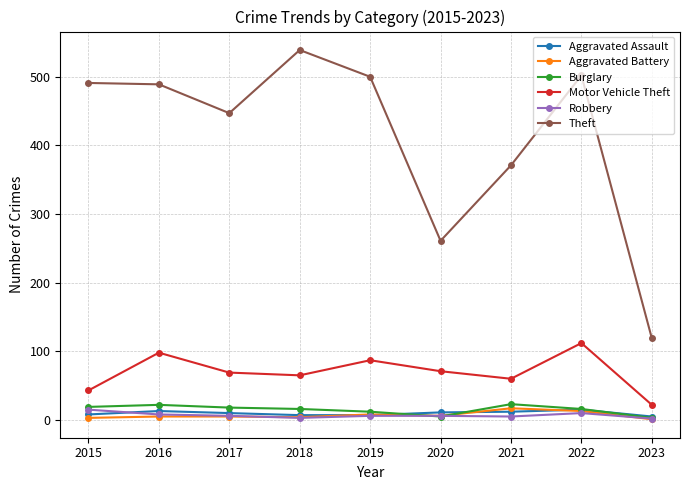

How many data points in Robbery are less than 6?

3